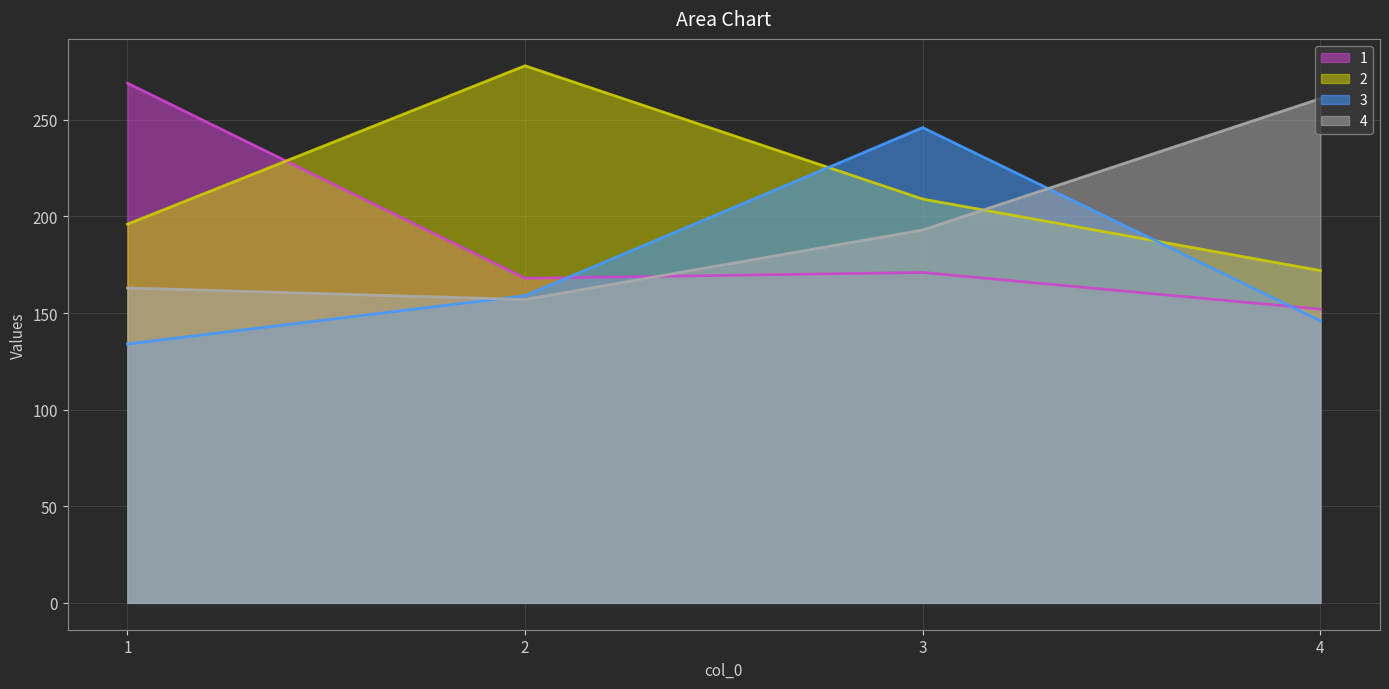

Where is 4 nearest to the value 209?

3